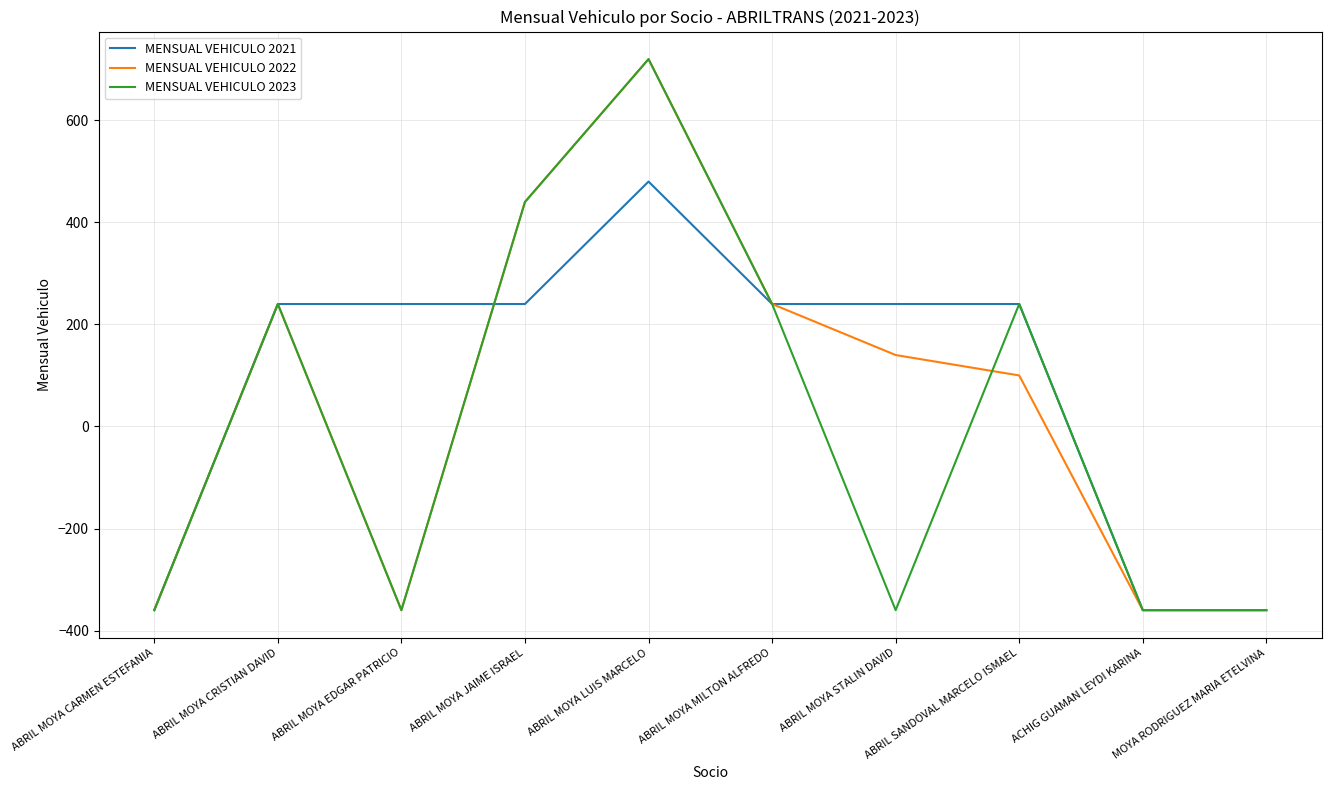

True or false: MENSUAL VEHICULO 2021 has a value of 414 at ABRIL SANDOVAL MARCELO ISMAEL.

False